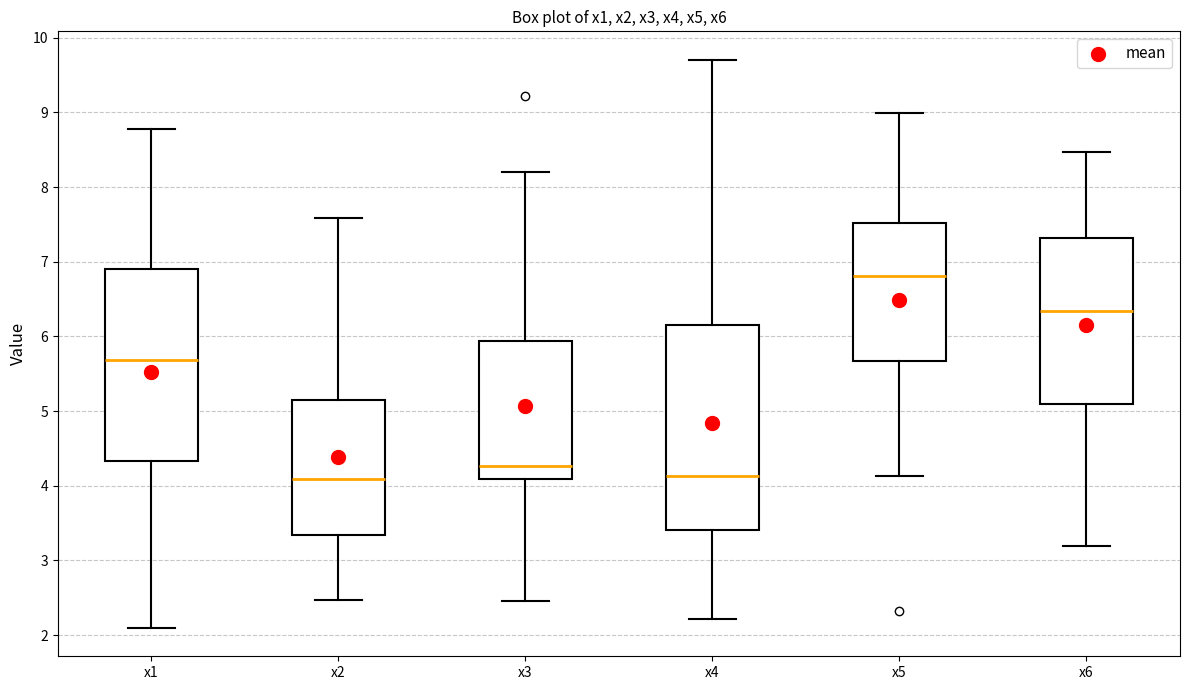

Which box has the highest median line?

x5